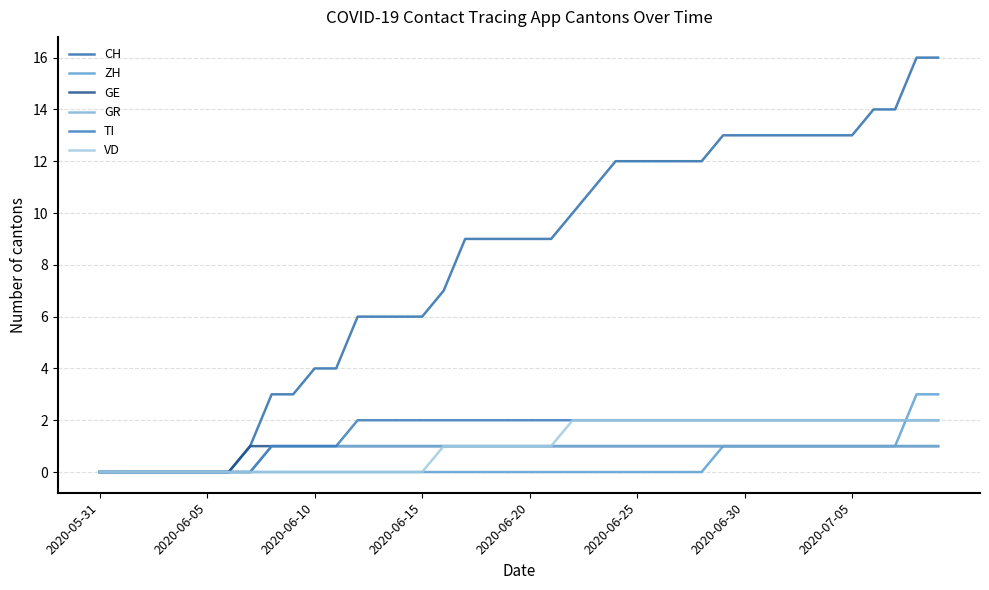

Is this an area chart (filled region under the line)?

No